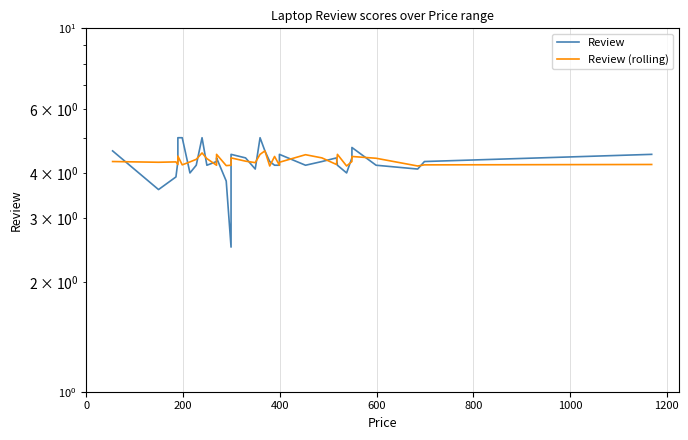

What is the minimum value shown in the chart?

2.5